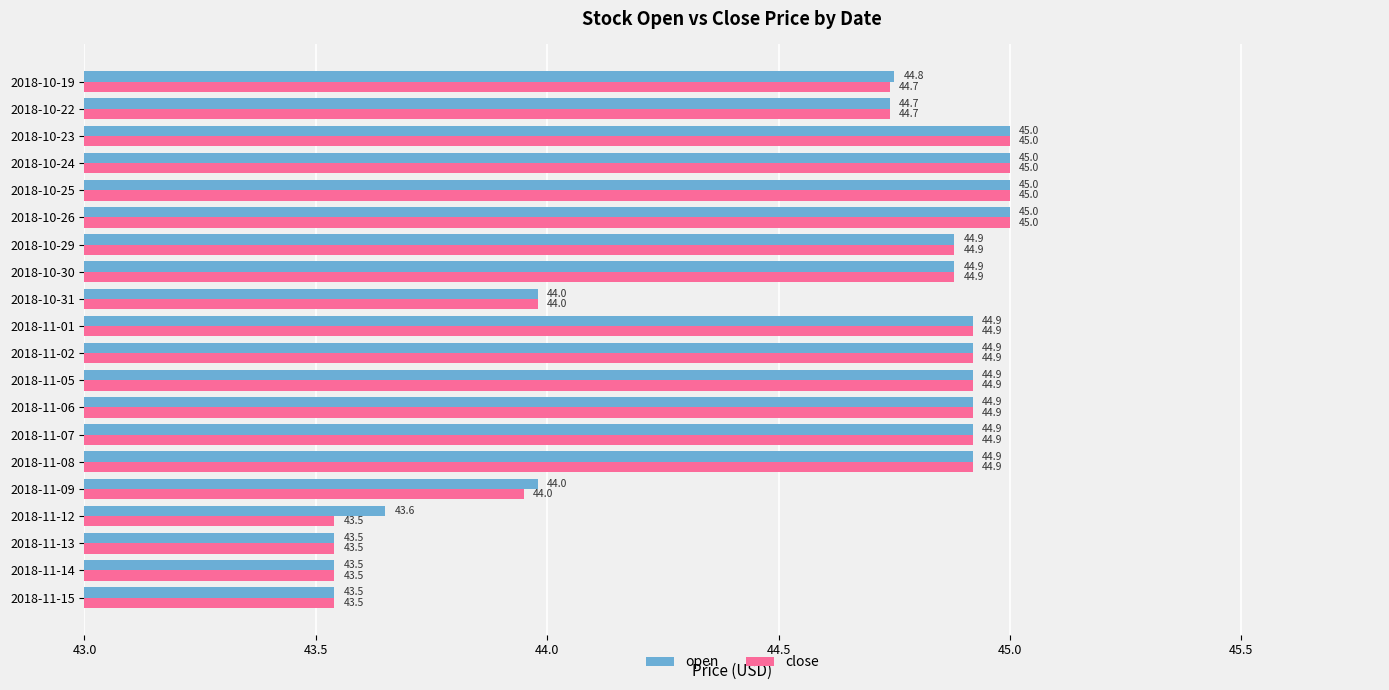

The value of close at 2018-10-22 is 74.5. True or false?

False